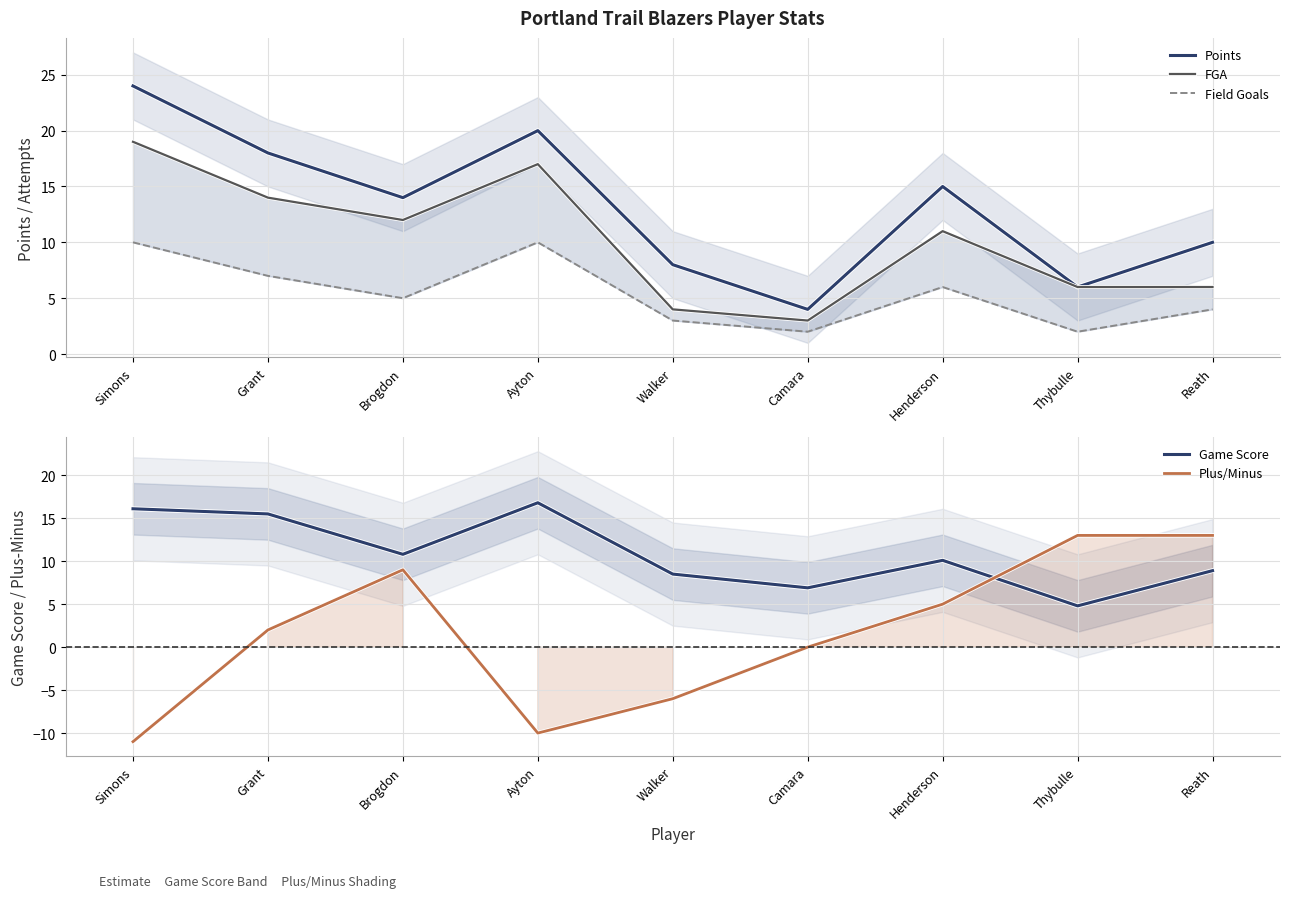

At which category is the sum across all series the highest?

Simons